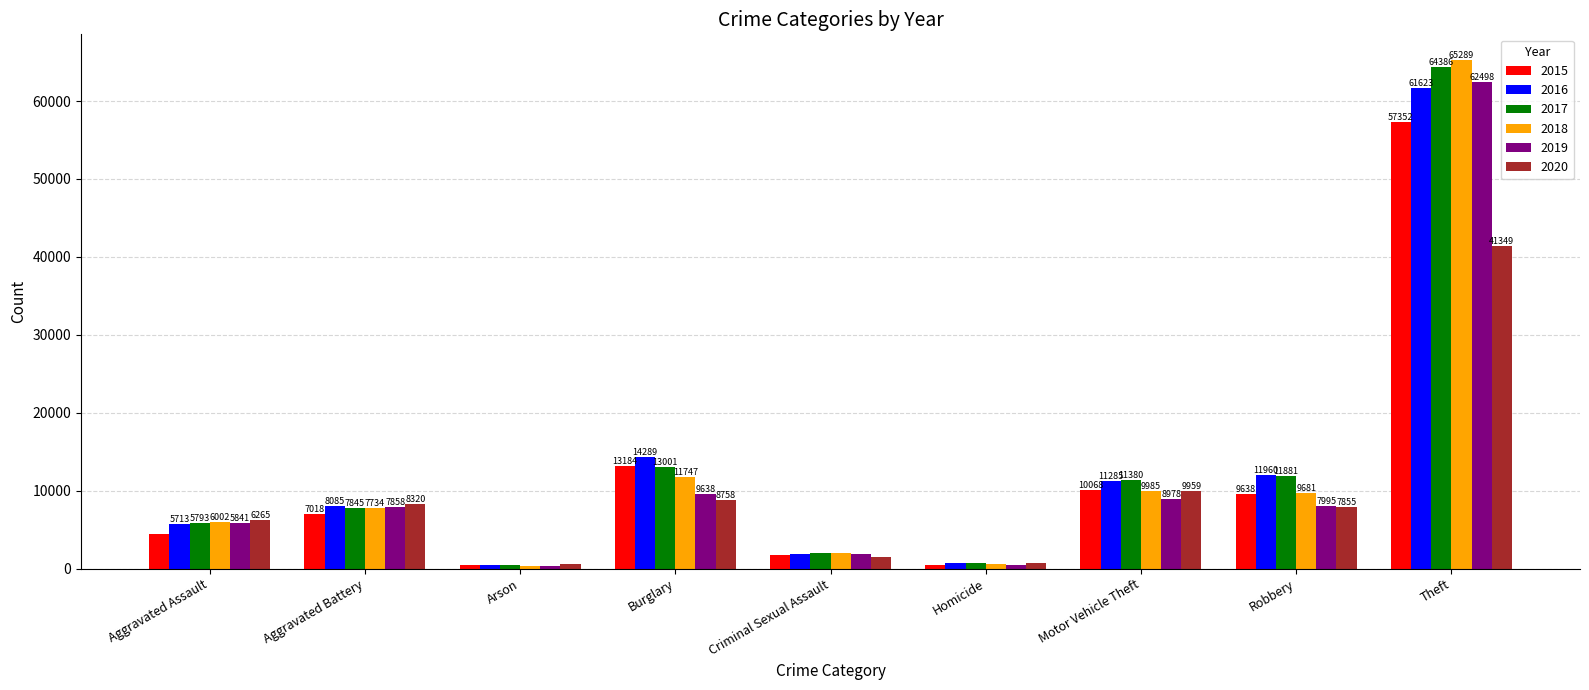

What is the value of the 2018 bar at the 9th from the left?

65289